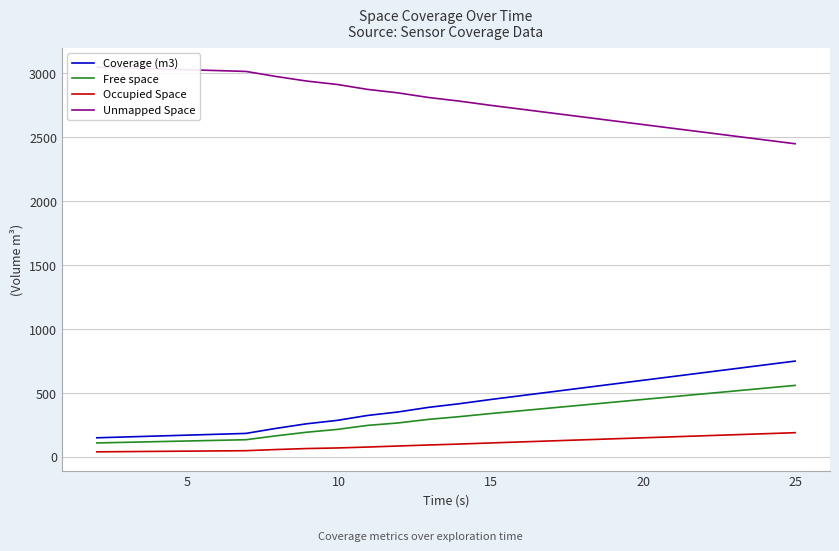

True or false: Coverage (m3) and Occupied Space intersect in this chart.

False